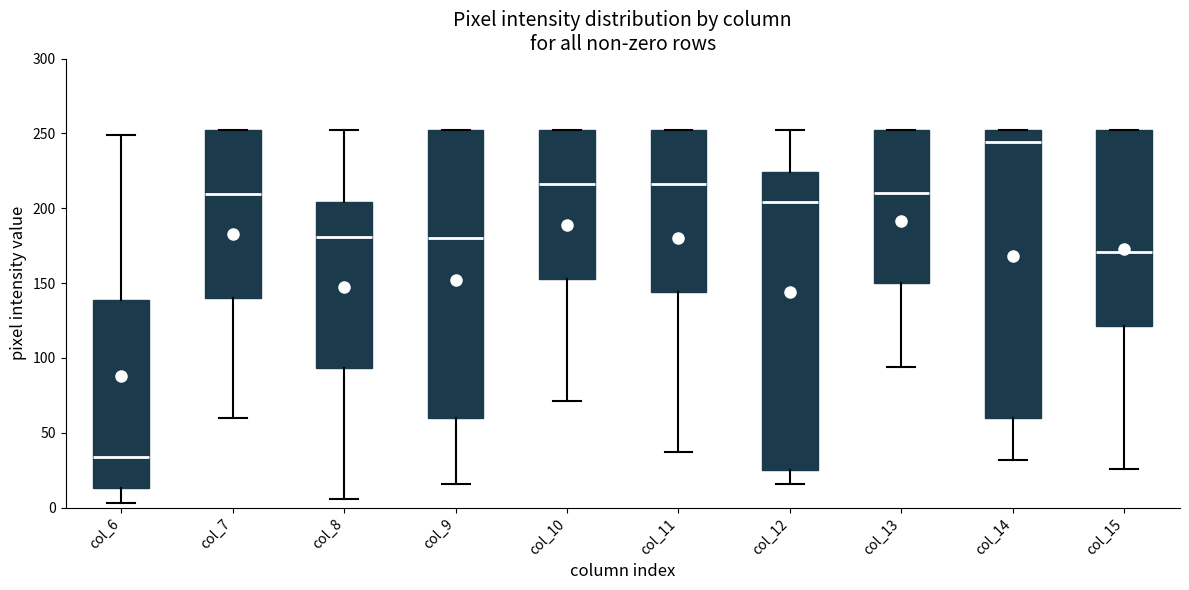

Which box's median line is the highest?

col_14